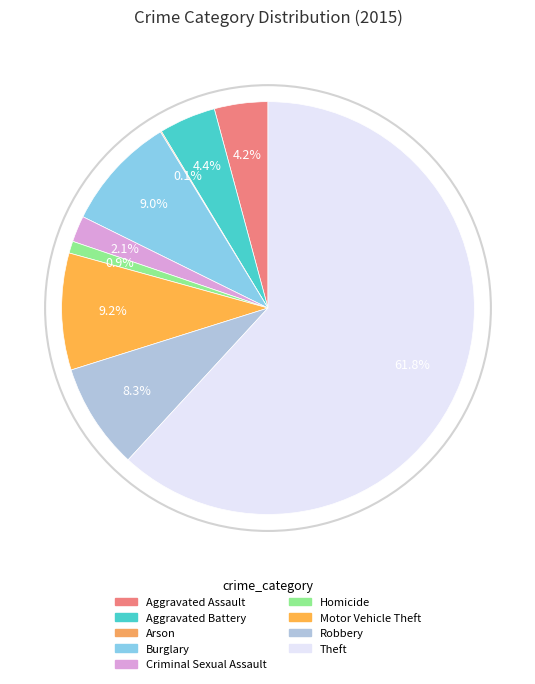

Count the number of slices in the pie.

9